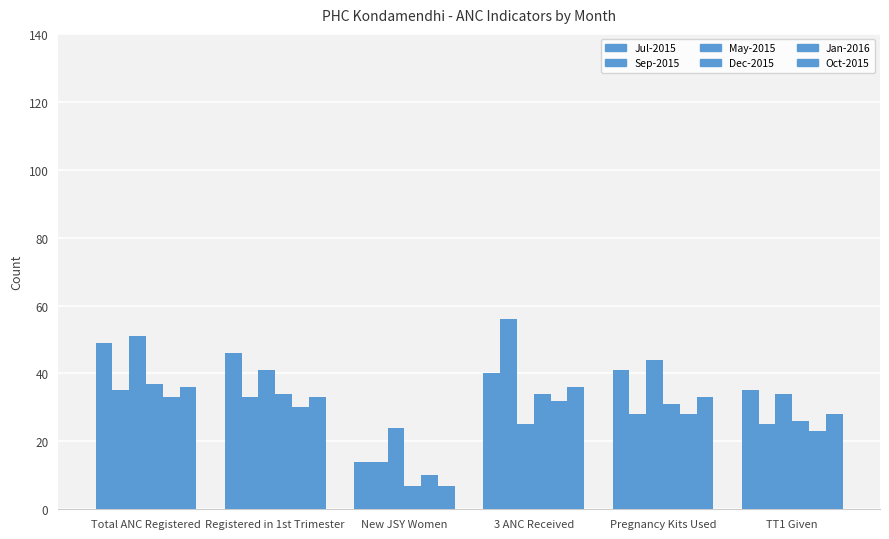

Reading left to right, list all the values displayed in this chart.

Jul-2015: Total ANC Registered=49	Registered in 1st Trimester=46	New JSY Women=14	3 ANC Received=40	Pregnancy Kits Used=41	TT1 Given=35
Sep-2015: Total ANC Registered=35	Registered in 1st Trimester=33	New JSY Women=14	3 ANC Received=56	Pregnancy Kits Used=28	TT1 Given=25
May-2015: Total ANC Registered=51	Registered in 1st Trimester=41	New JSY Women=24	3 ANC Received=25	Pregnancy Kits Used=44	TT1 Given=34
Dec-2015: Total ANC Registered=37	Registered in 1st Trimester=34	New JSY Women=7	3 ANC Received=34	Pregnancy Kits Used=31	TT1 Given=26
Jan-2016: Total ANC Registered=33	Registered in 1st Trimester=30	New JSY Women=10	3 ANC Received=32	Pregnancy Kits Used=28	TT1 Given=23
Oct-2015: Total ANC Registered=36	Registered in 1st Trimester=33	New JSY Women=7	3 ANC Received=36	Pregnancy Kits Used=33	TT1 Given=28